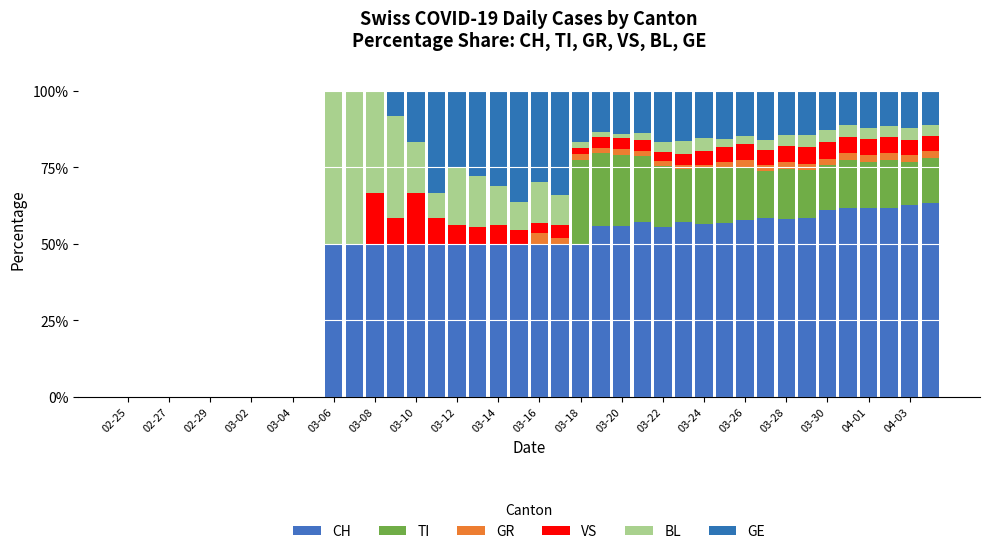

List the series in order of their peak value, lowest first.

GR, VS, TI, GE, BL, CH